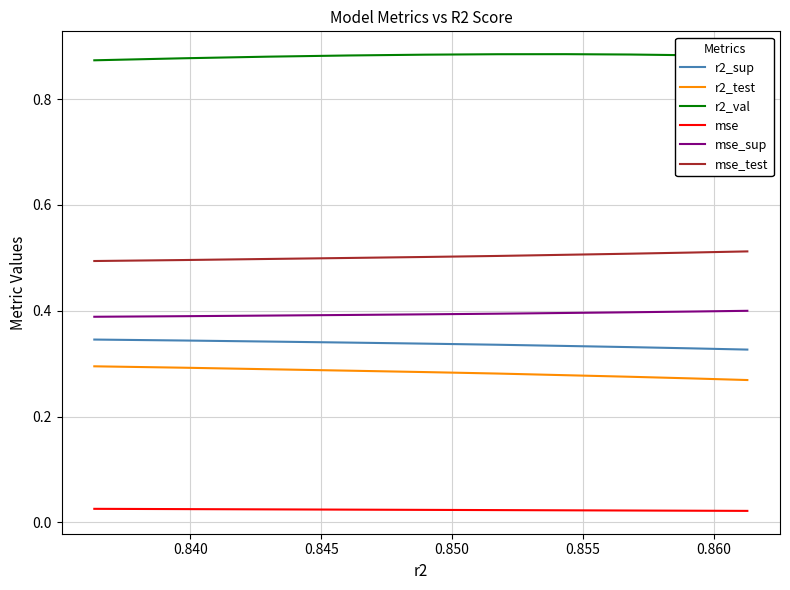

True or false: mse_sup and mse_test cross at least once.

False